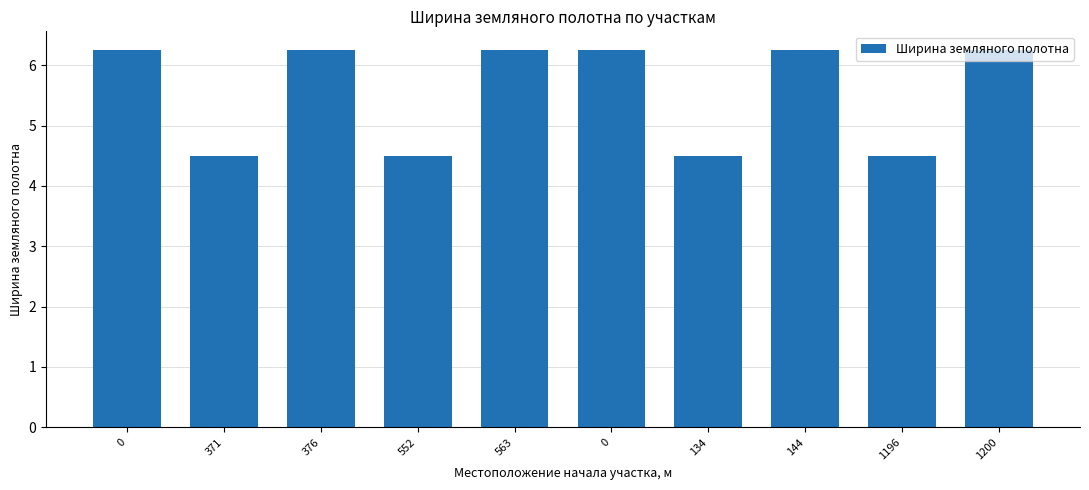

Reading left to right, what are all the values shown in this chart?

6.2	4.5	6.2	4.5	6.2	6.2	4.5	6.2	4.5	6.2